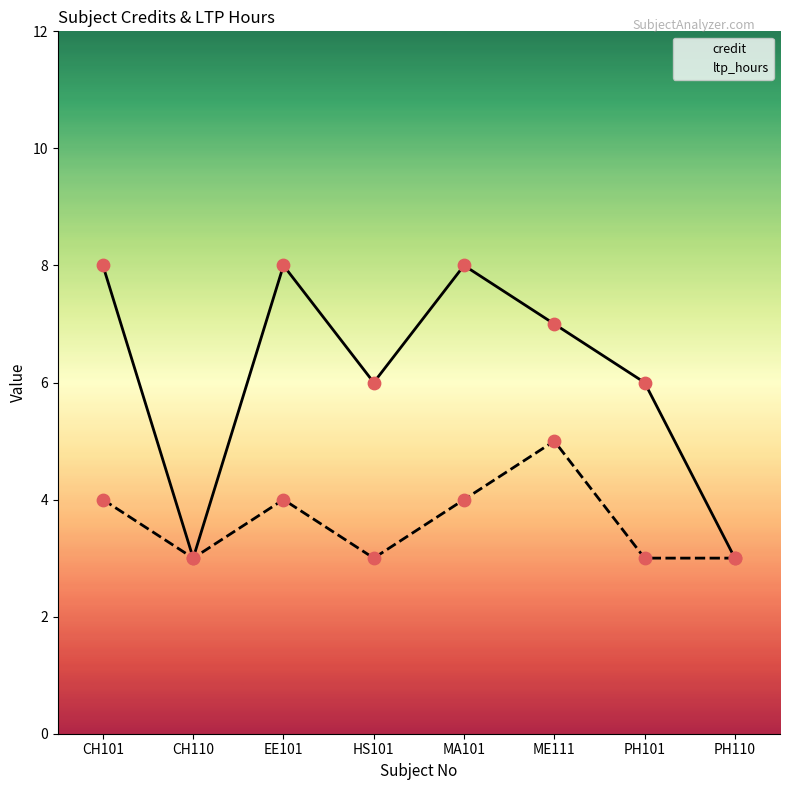

Is the value of ltp_hours at MA101 greater than the value of credit at CH101?

No